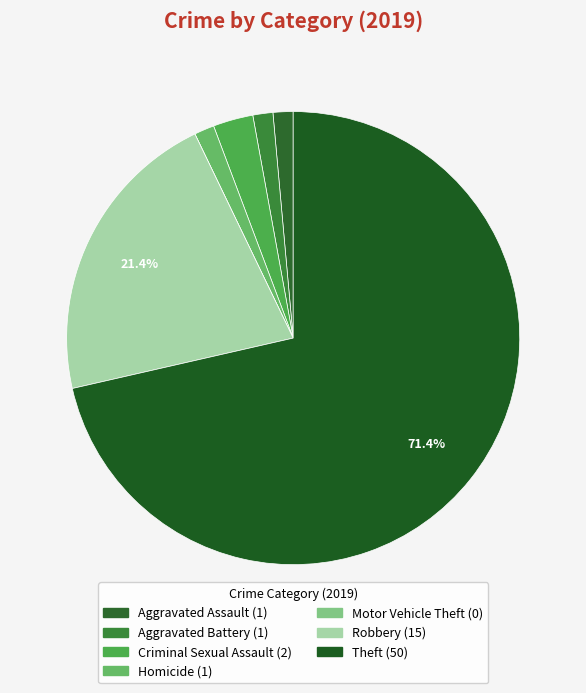

What percentage is the Homicide slice, to the nearest percent?

1%